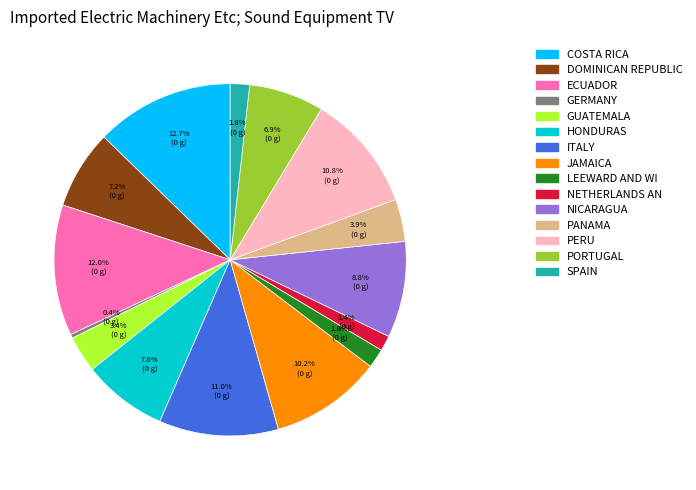

Does any single category account for the majority?

No